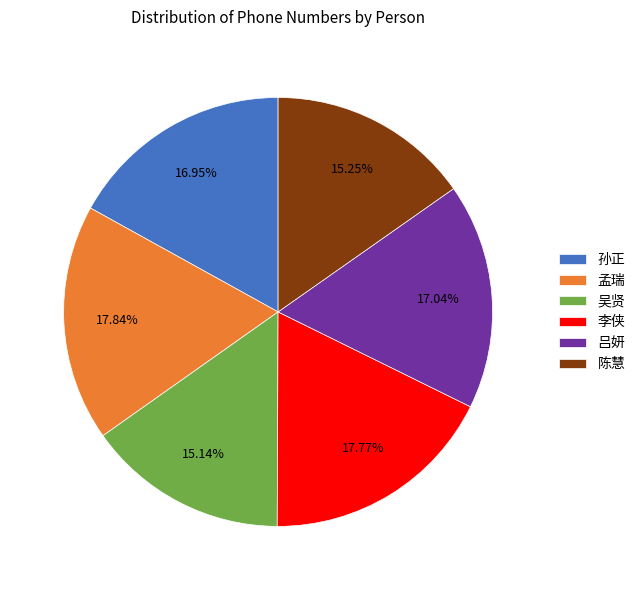

Is the sum of 吴贤 and 陈慧 greater than half?

No